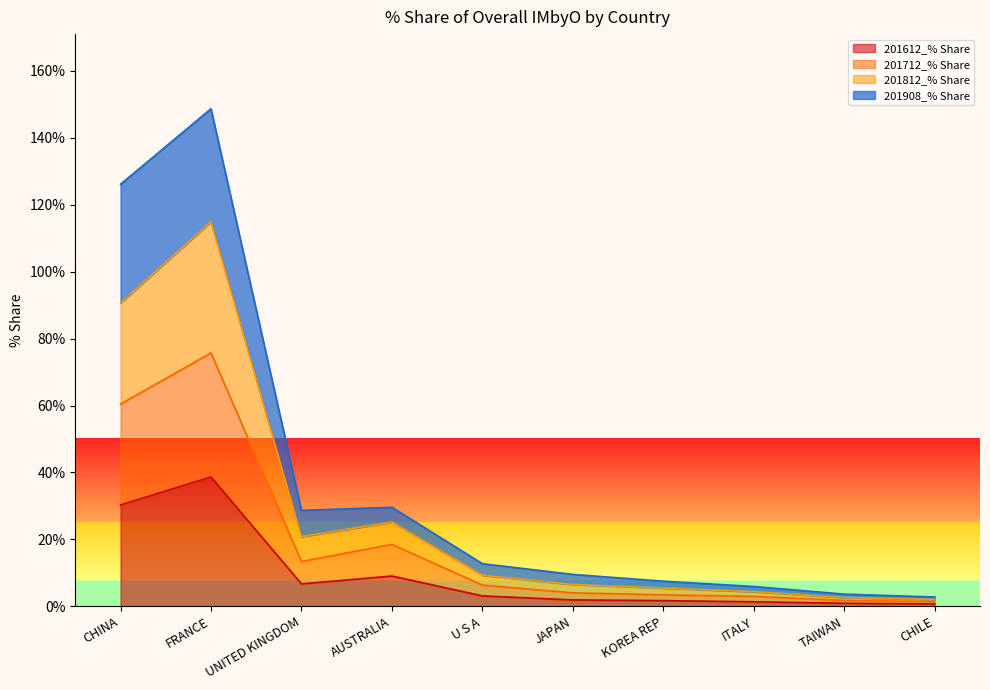

What is the difference between the 201812_% Share values at KOREA REP and AUSTRALIA?

19.7